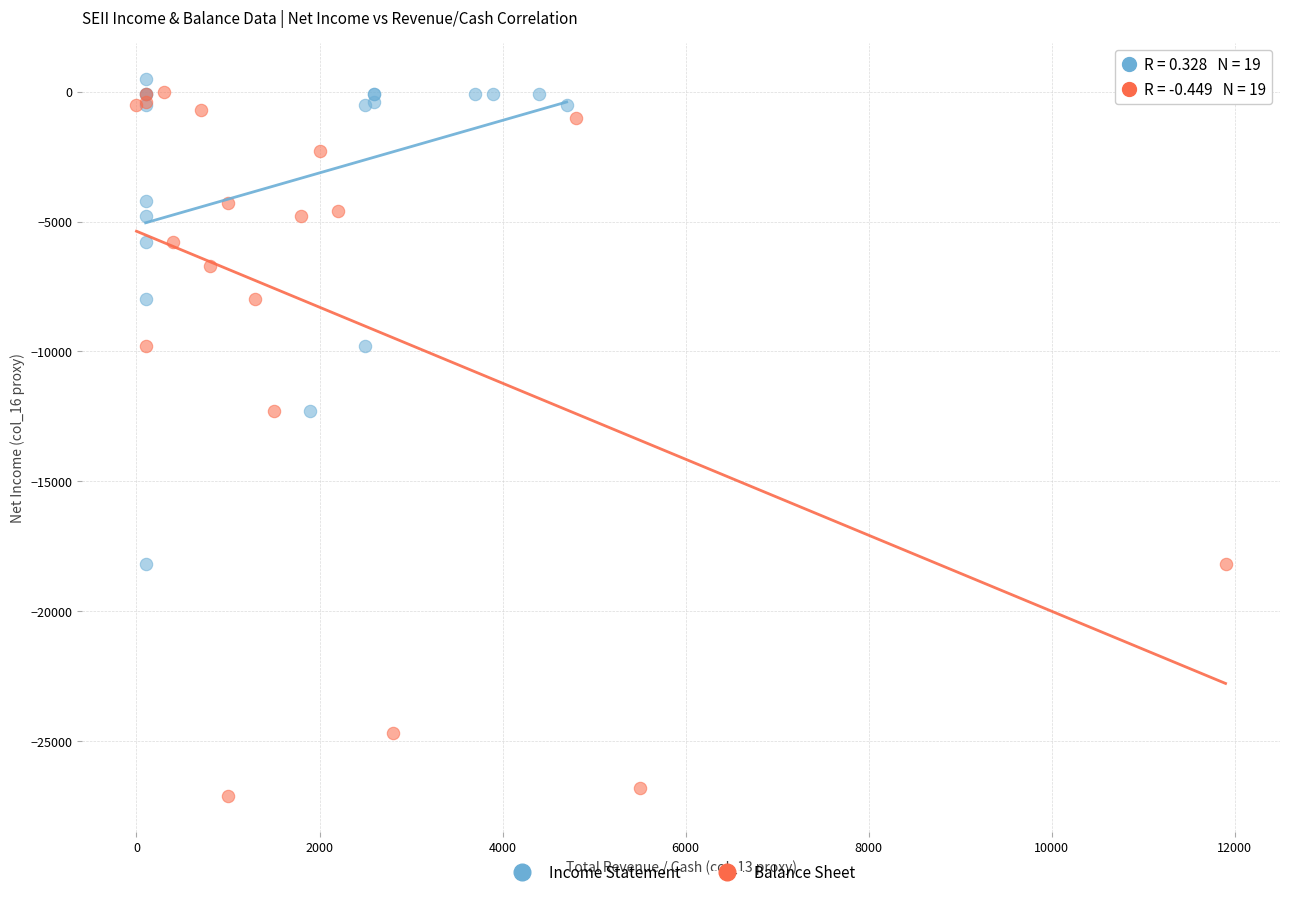

What are all the series names shown in the legend?

Income Statement, Balance Sheet